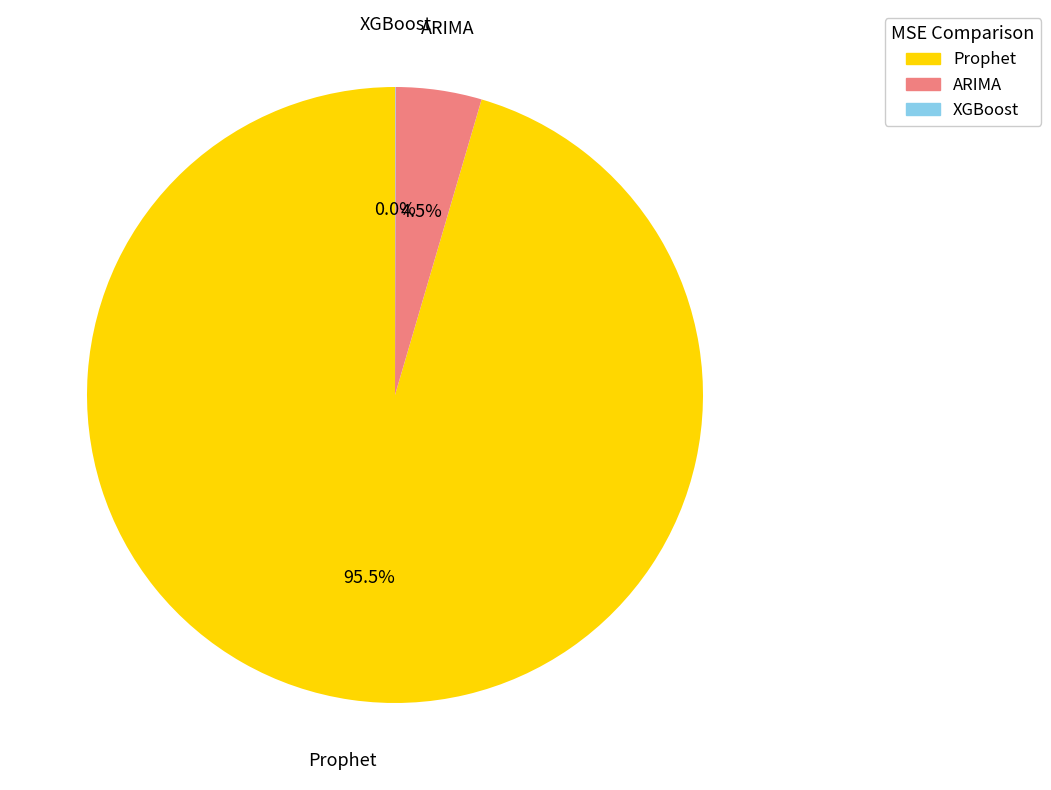

Which category has the biggest portion of the pie?

Prophet